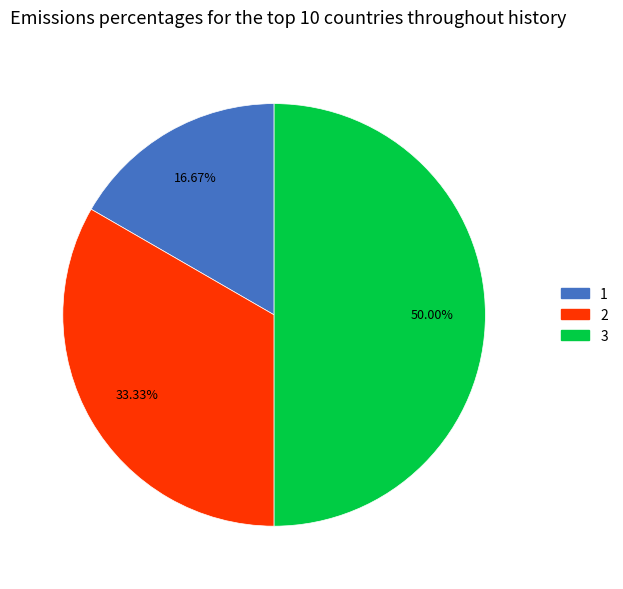

Does 1 account for over 50% of the chart?

No